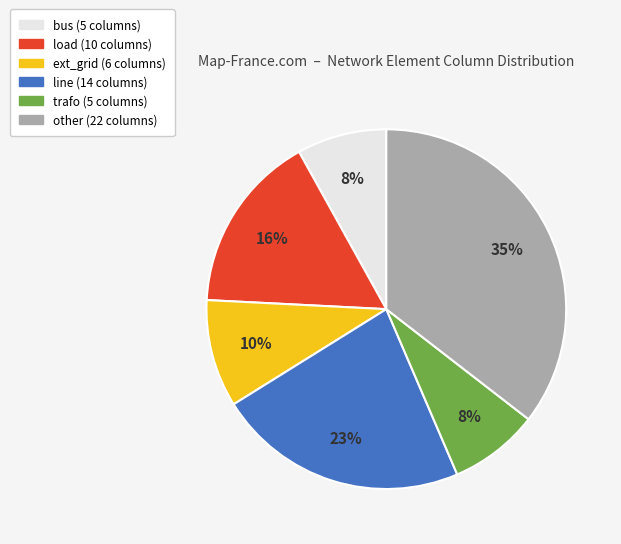

To the nearest percent, what is the combined percentage of other and ext_grid?

45%